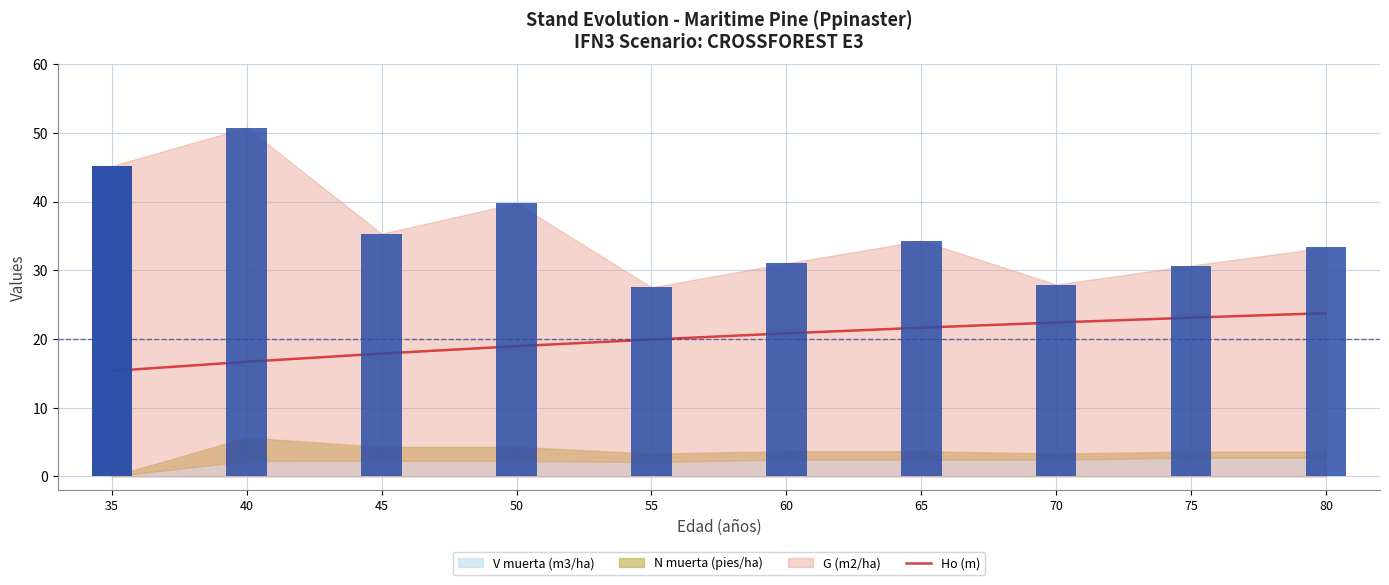

Are the bars grouped side by side (vs. stacked)?

No